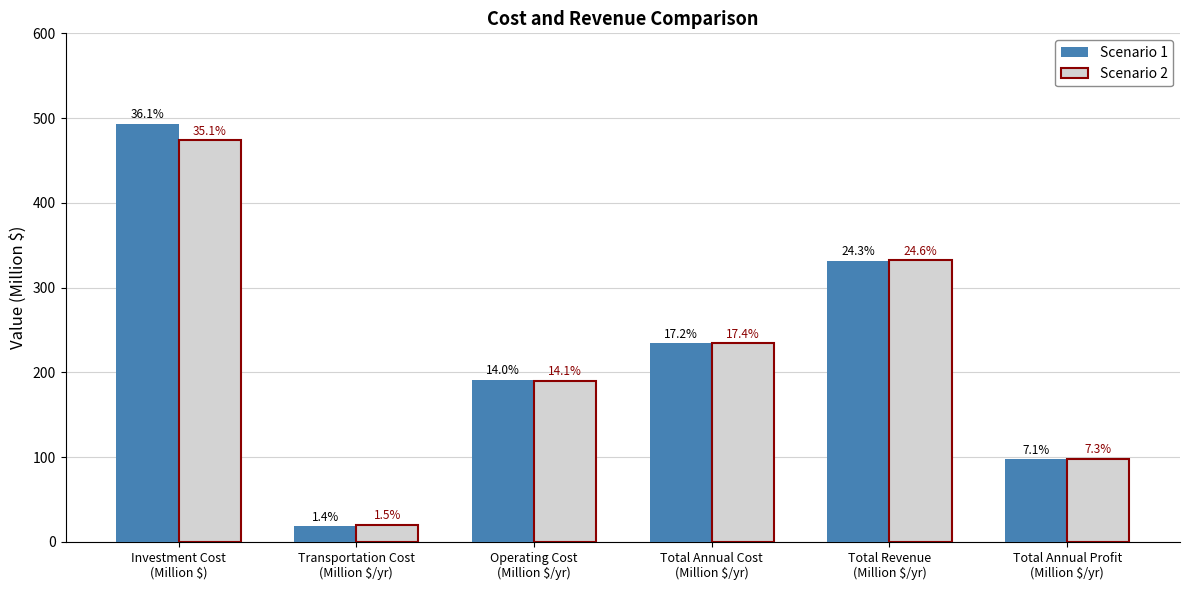

True or false: Scenario 1 has a value of 70.9 at Total Annual Cost
(Million $/yr).

False